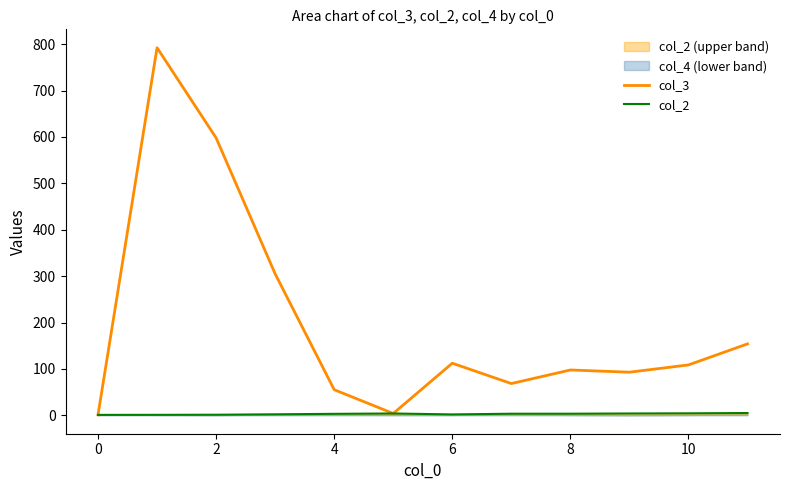

What is the value of the col_3 point at the 4th from the left?

305.0